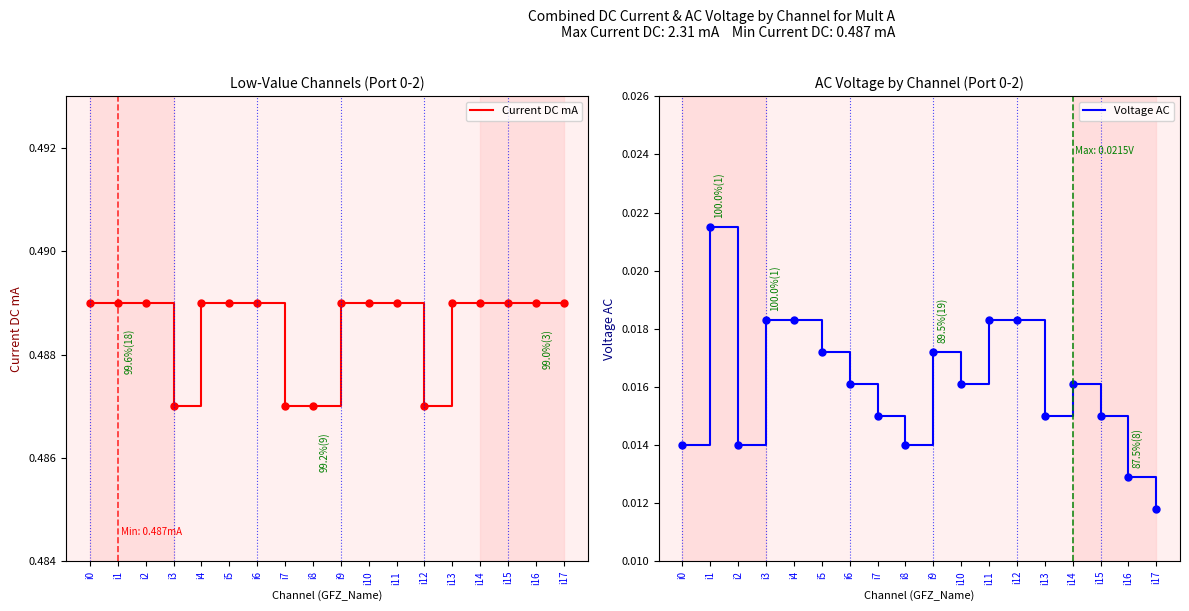

What is the highest value of the Current DC mA series?

0.5